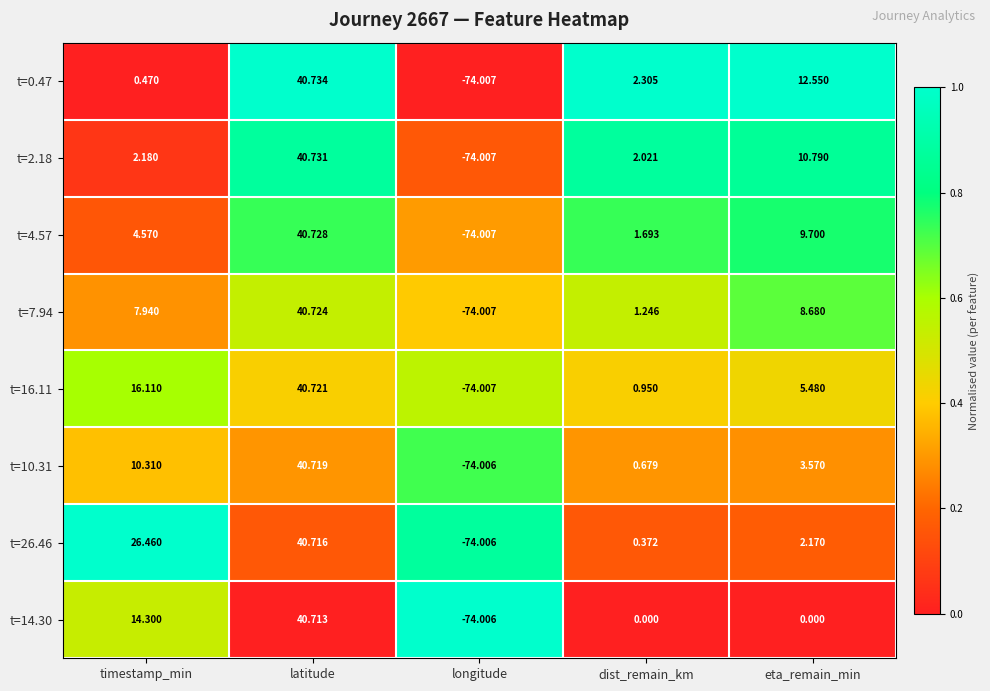

Rank the categories by t=26.46 value from highest to lowest.

latitude, timestamp_min, eta_remain_min, dist_remain_km, longitude